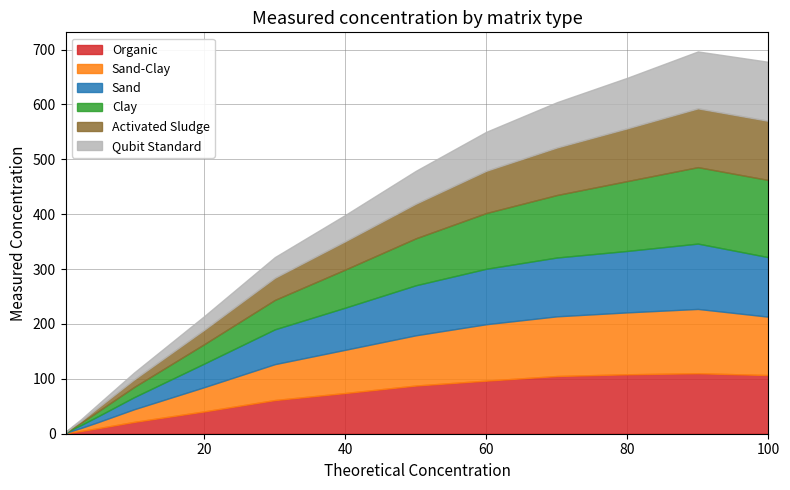

How many series are shown in this chart?

6